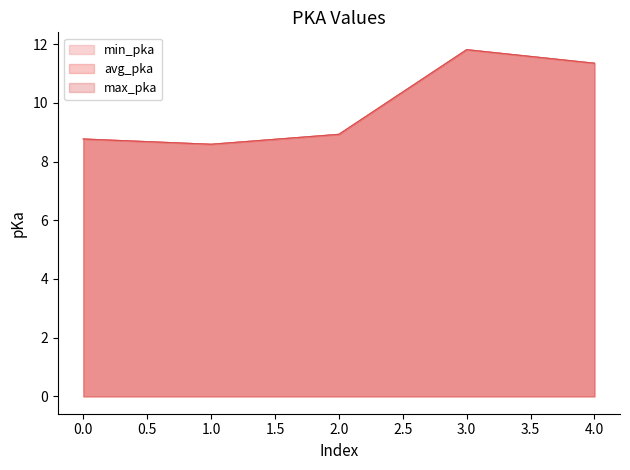

True or false: max_pka and min_pka cross at least once.

False